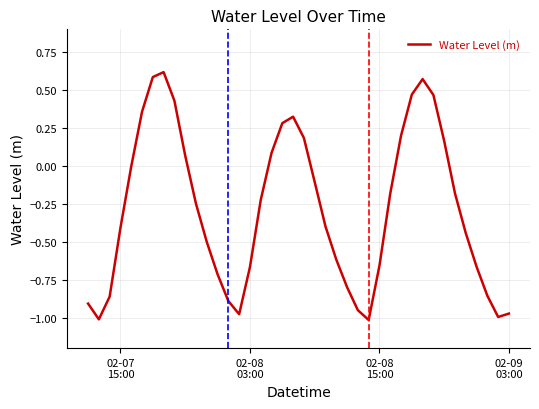

What is the difference between the maximum and minimum values?

1.6